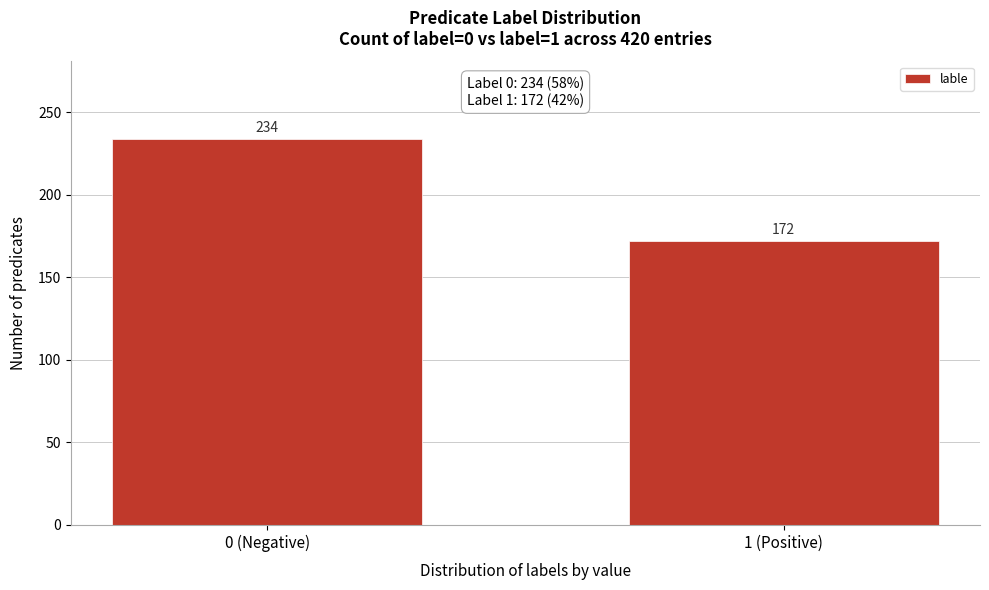

Reading right to left, what are all the values shown in this chart?

172	234